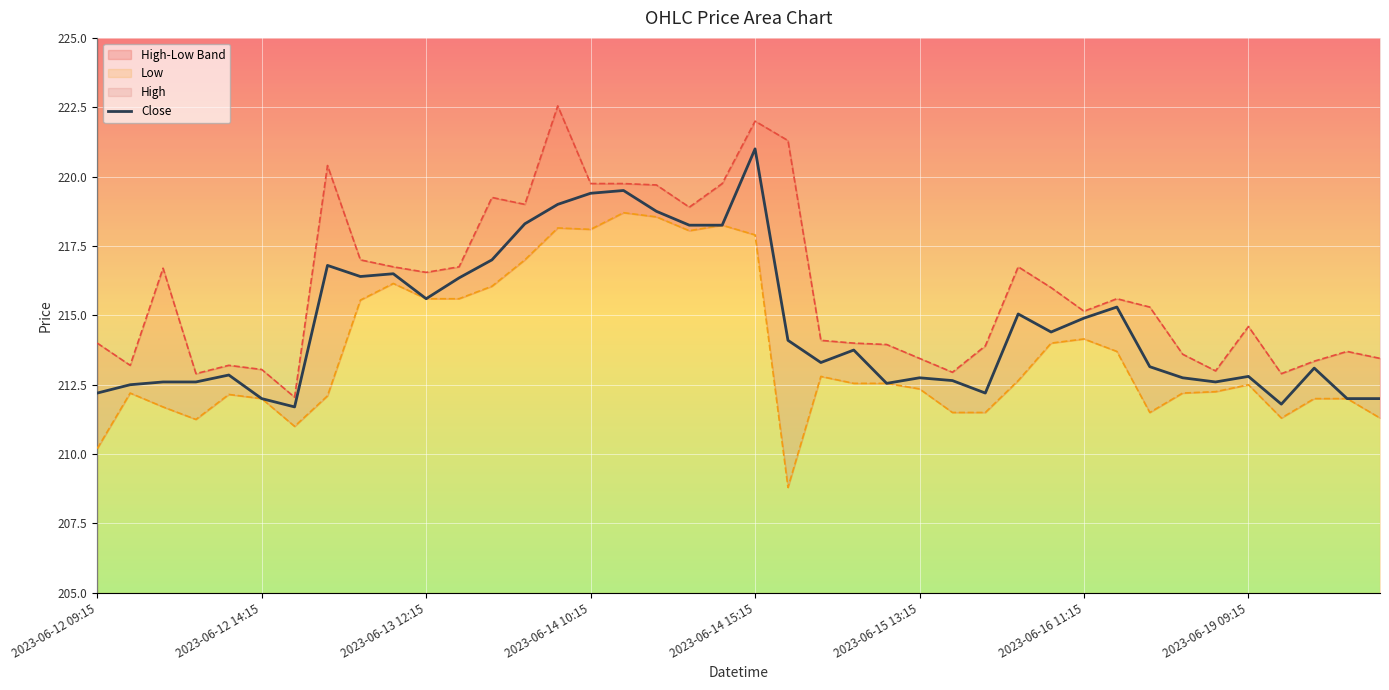

Which series has the widest spread of values?

High